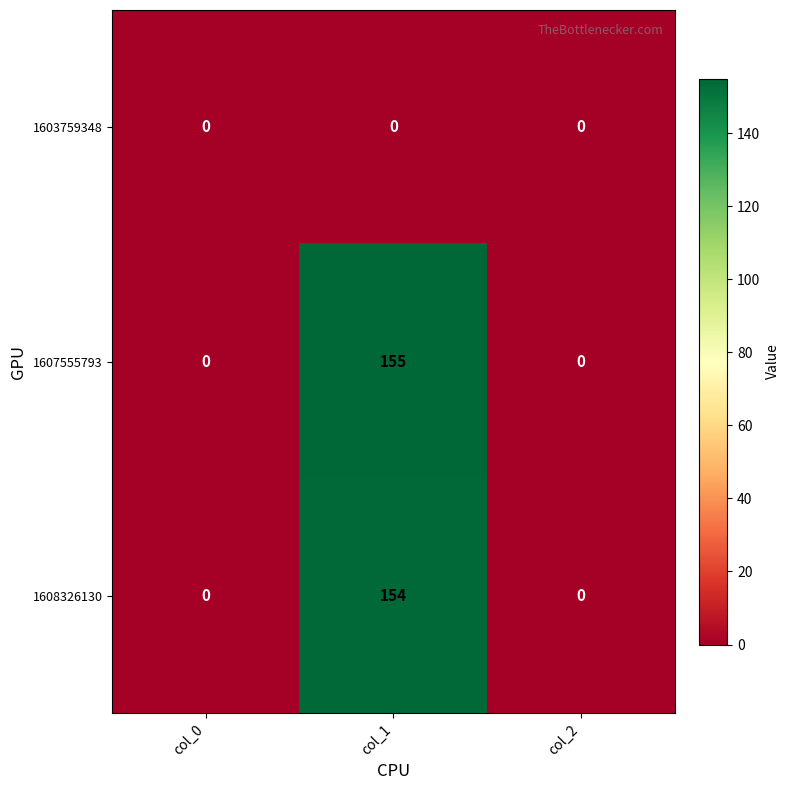

How many values in the 1608326130 series exceed 0?

1